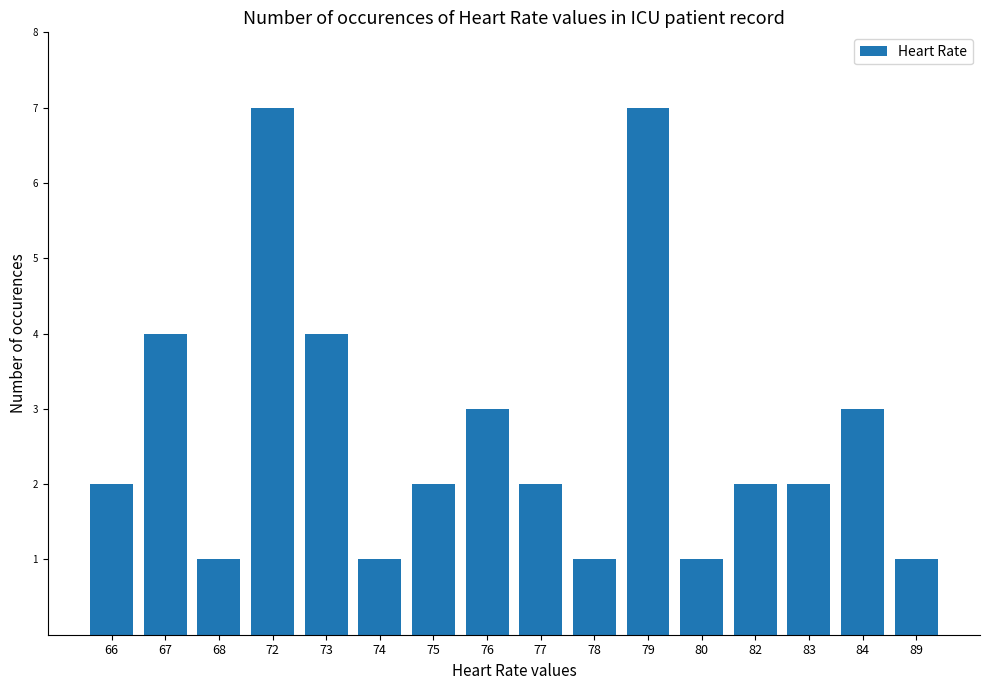

What is the approximate value at 75?

2